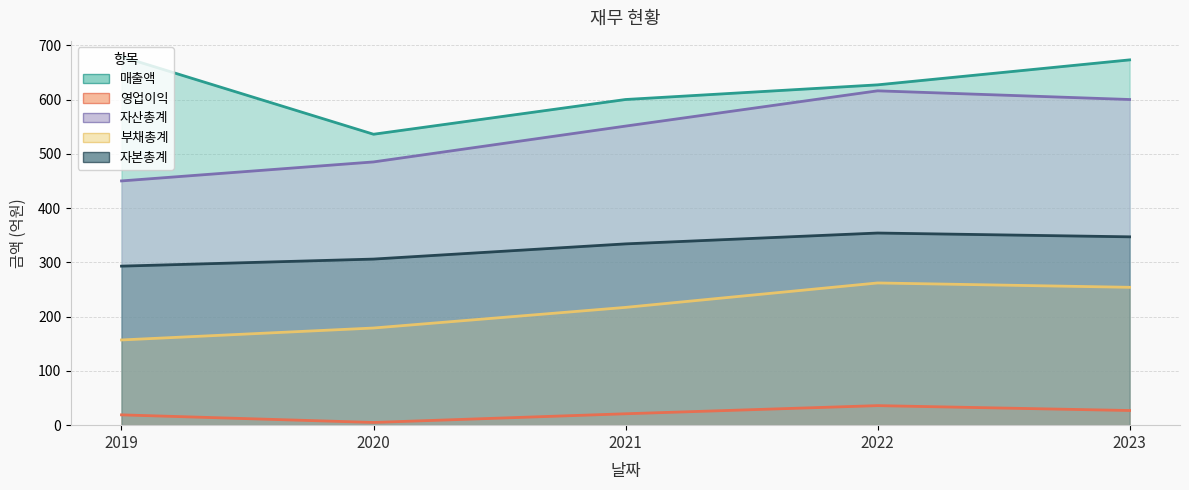

What is the spread (max minus min) of values at 2021?

579